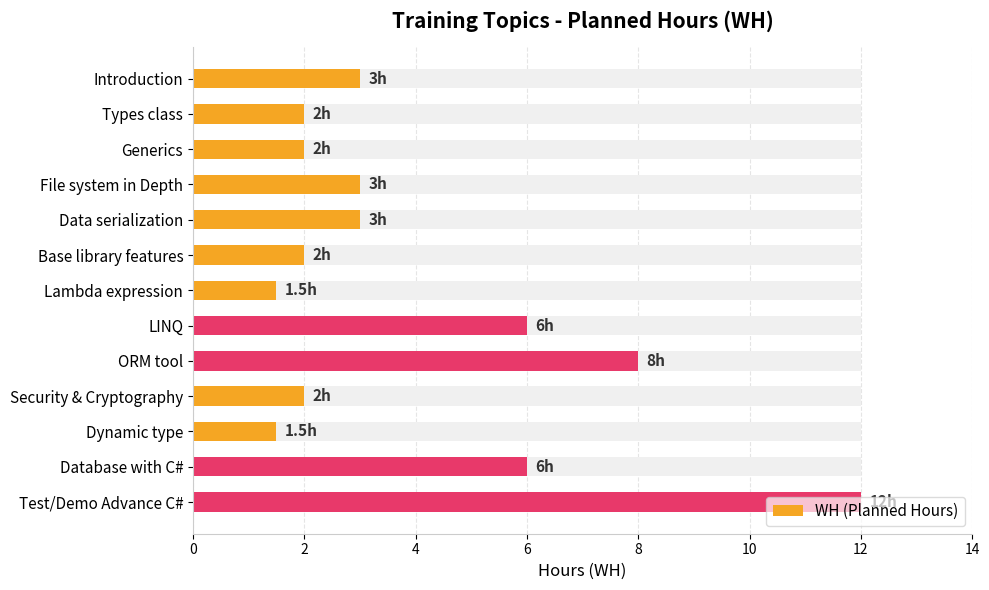

Count the number of categories in the chart.

13